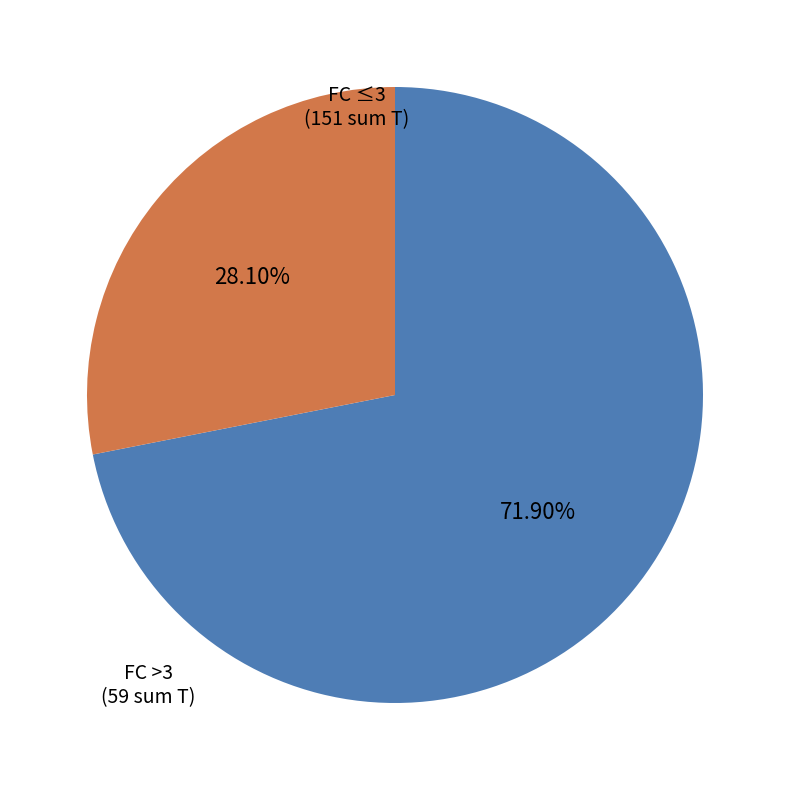

How many slices are in this pie chart?

2